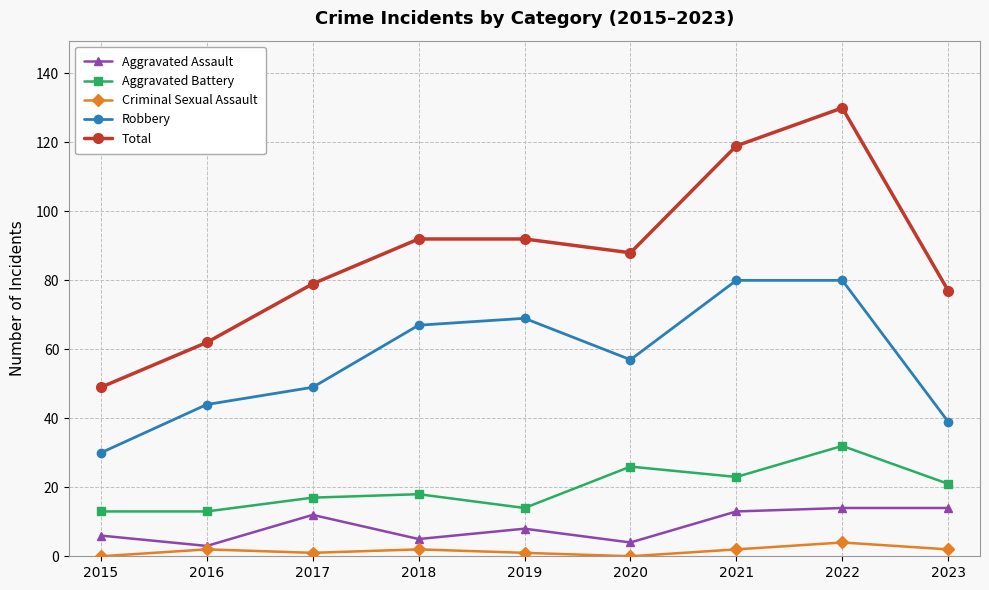

What is the difference between the second highest and minimum values in the Aggravated Battery series?

13